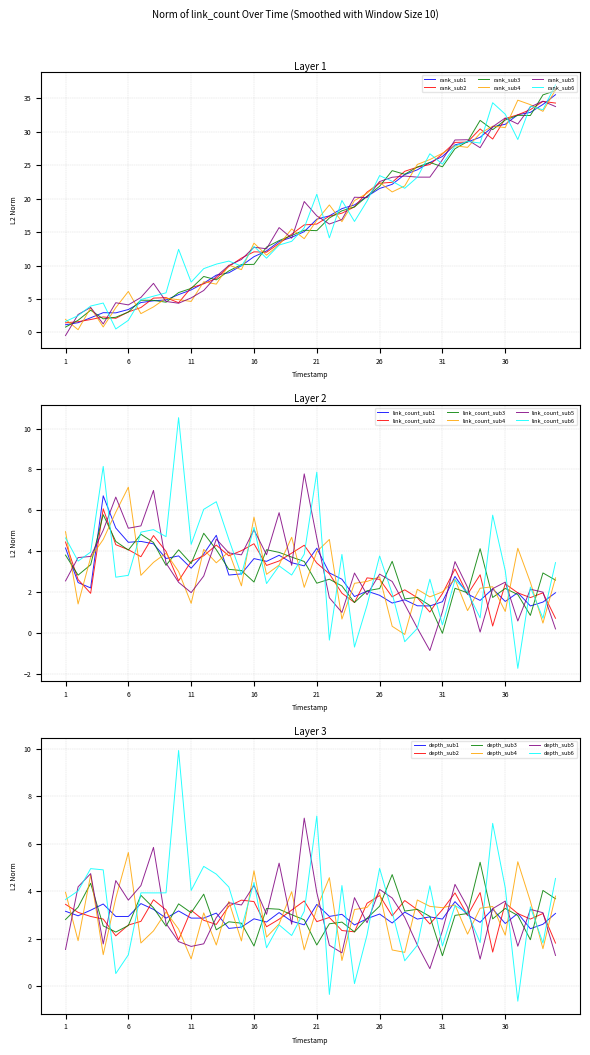

The rank_sub2 series shows 8.8 at 31. True or false?

False